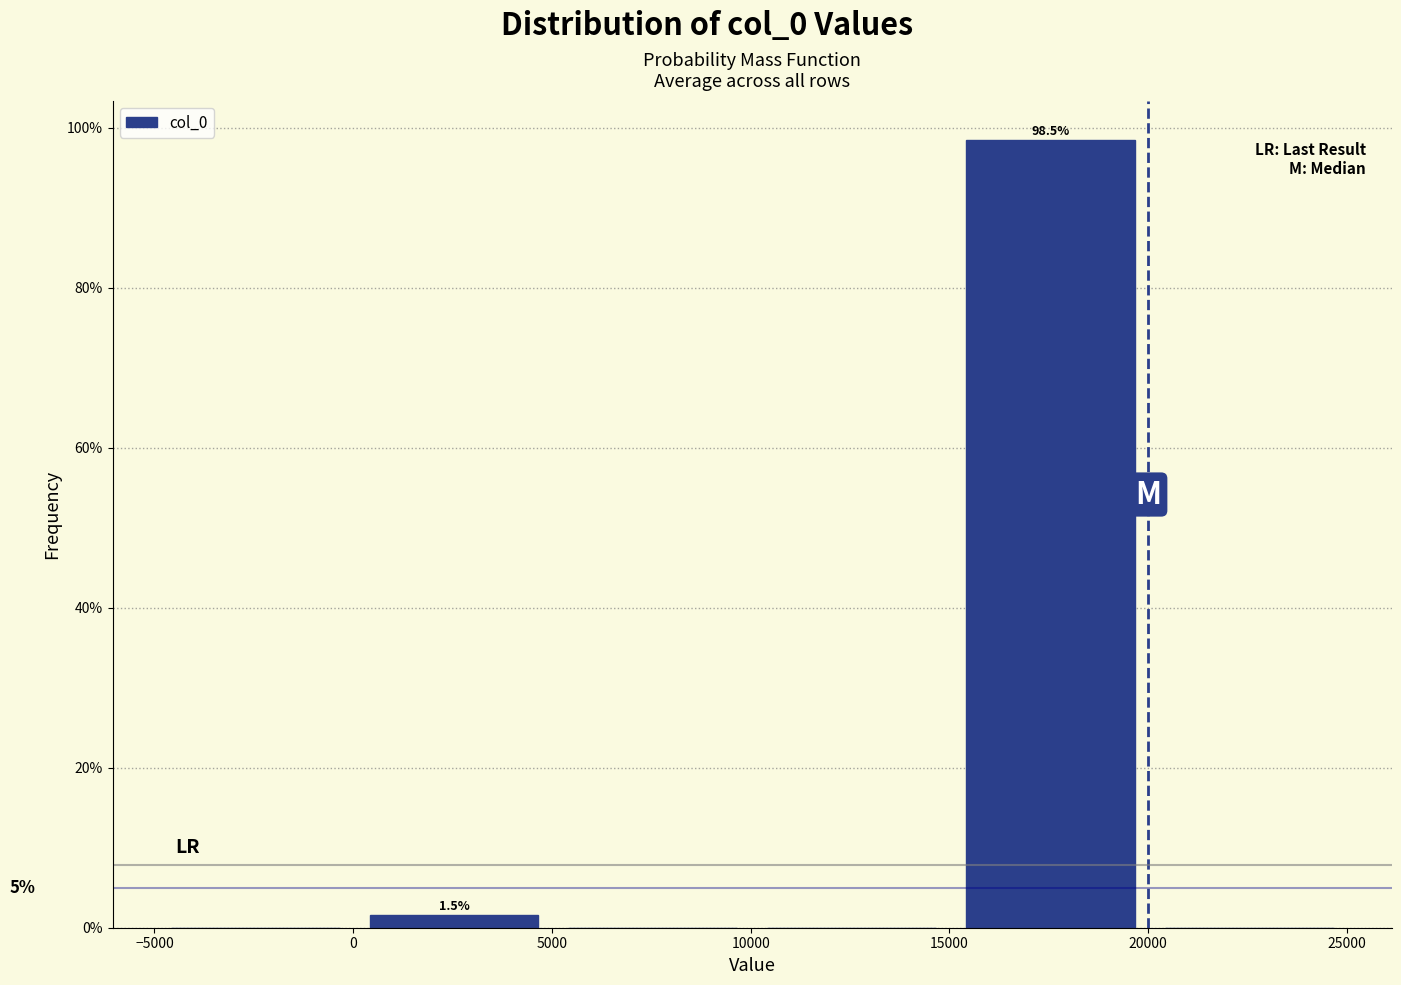

Which range on the x-axis has the tallest bar?

15000 to 20000